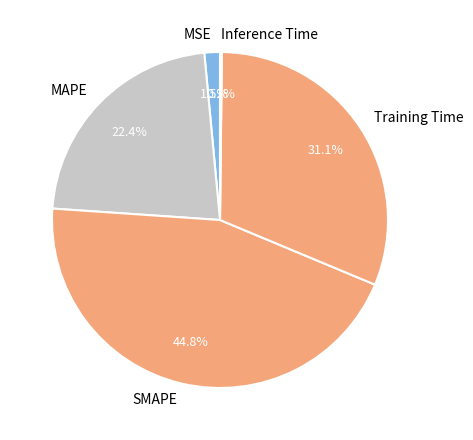

Is it true that SMAPE is 45% of the pie?

True